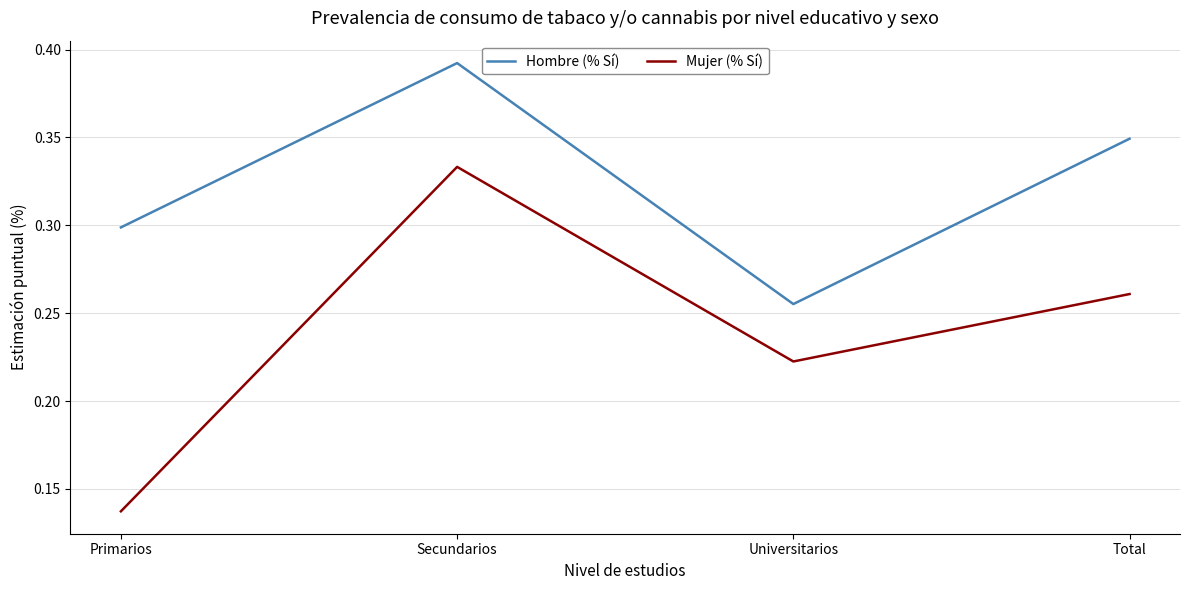

How many Hombre (% Sí) values are between 0 and 1?

4